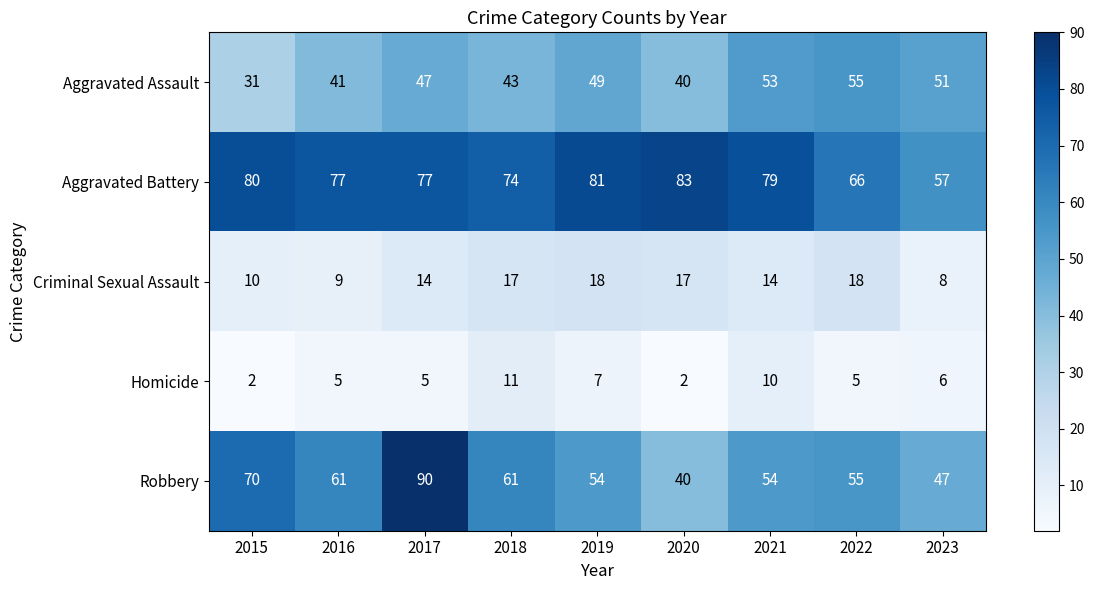

At how many categories does at least one series exceed 87?

1